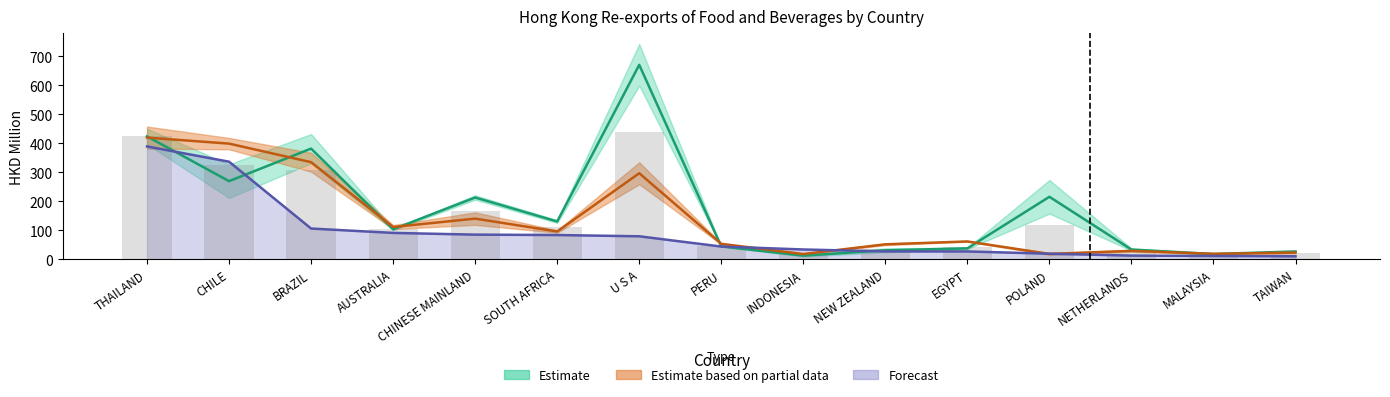

How many groups of bars are there?

15